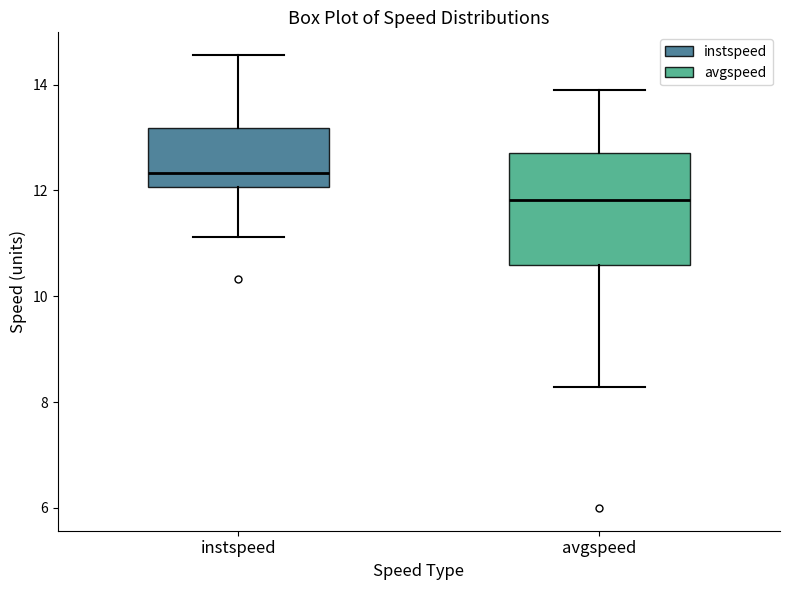

Reading left to right, read every box against the y-axis: the position of its median line, the range the box covers, and the ends of its whiskers. The values are not printed on the chart, so give them approximately, as read against the axis.

instspeed: median 12.4, box 12.0 to 13.2, whiskers 11.2 to 14.6
avgspeed: median 11.8, box 10.6 to 12.8, whiskers 8.2 to 13.8